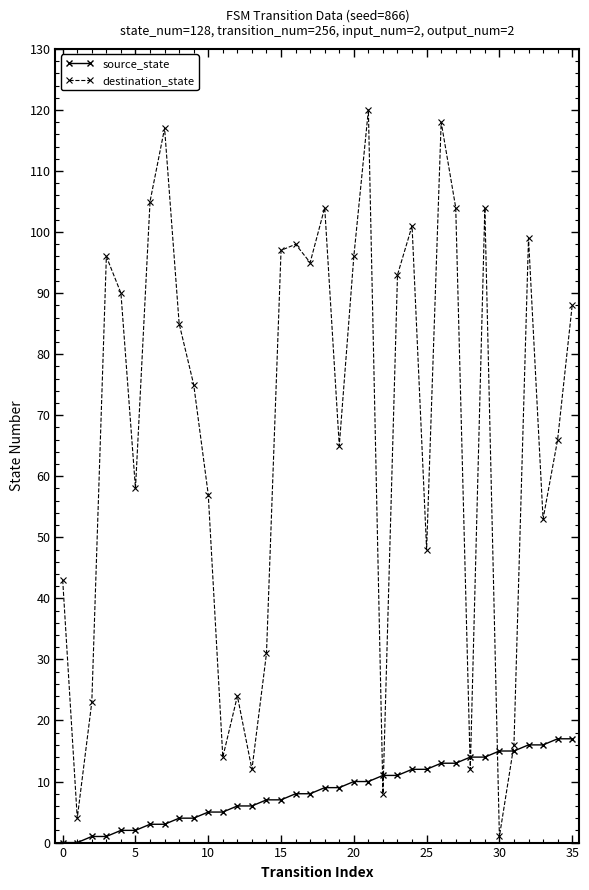

How many distinct data groups are displayed?

2